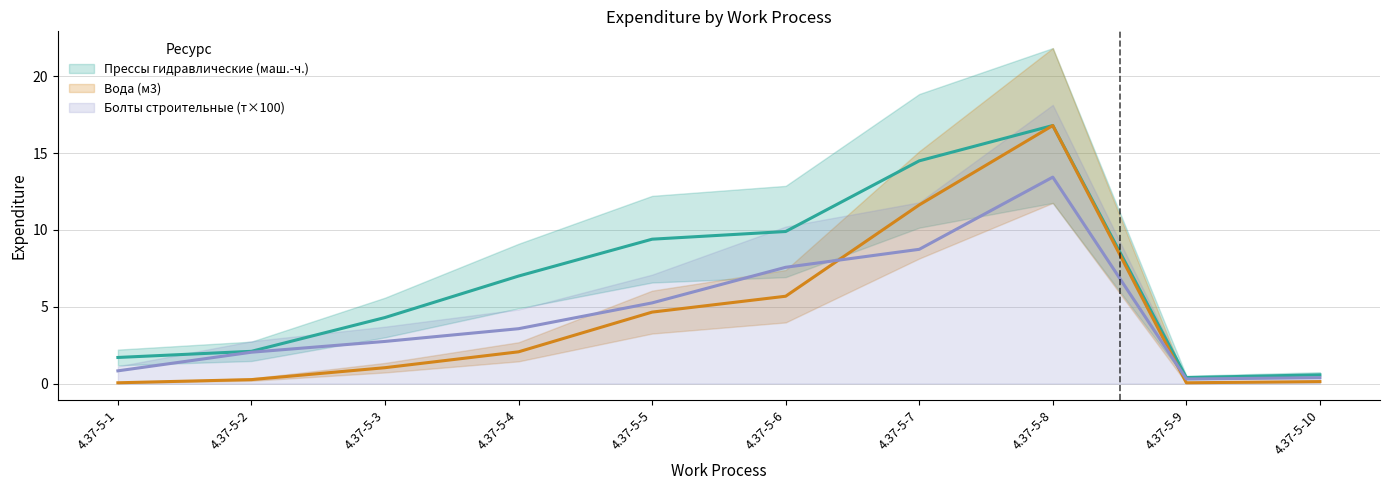

The Прессы гидравлические (маш.-ч.) series shows 14.5 at 4.37-5-7. True or false?

True